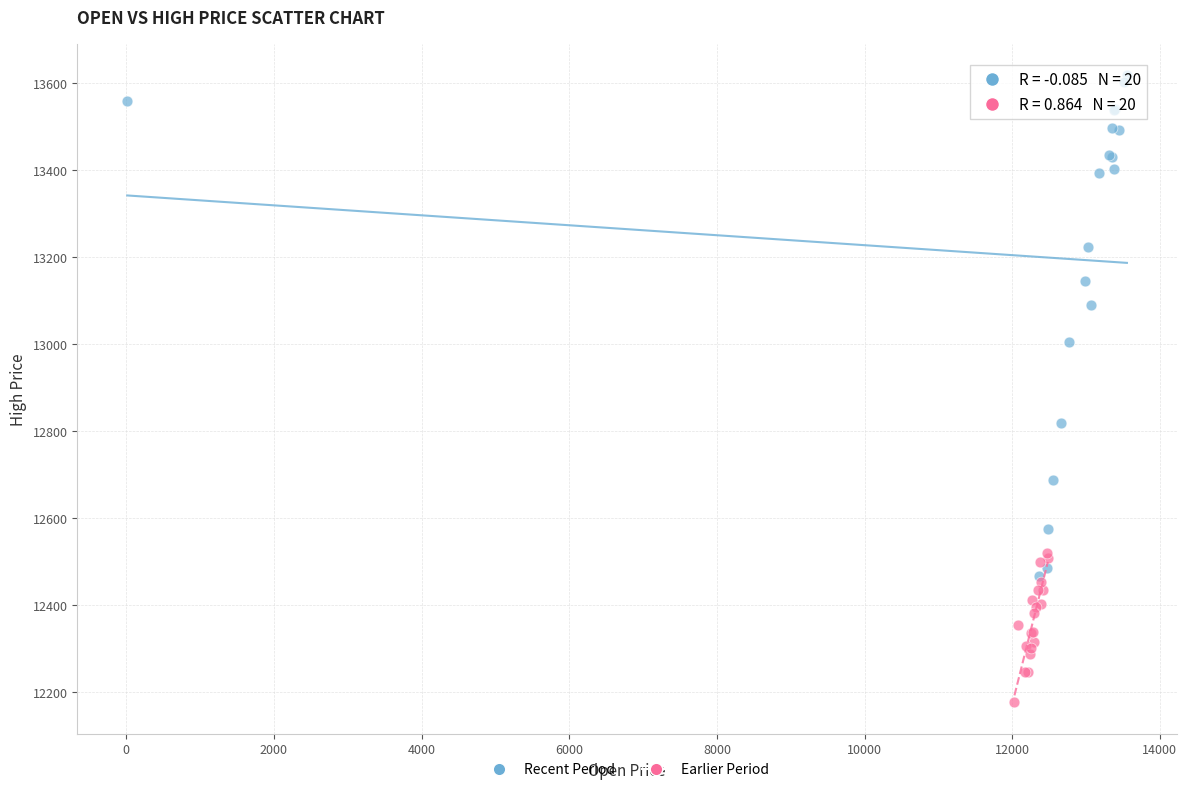

What are all the series names shown in the legend?

Recent Period, Earlier Period